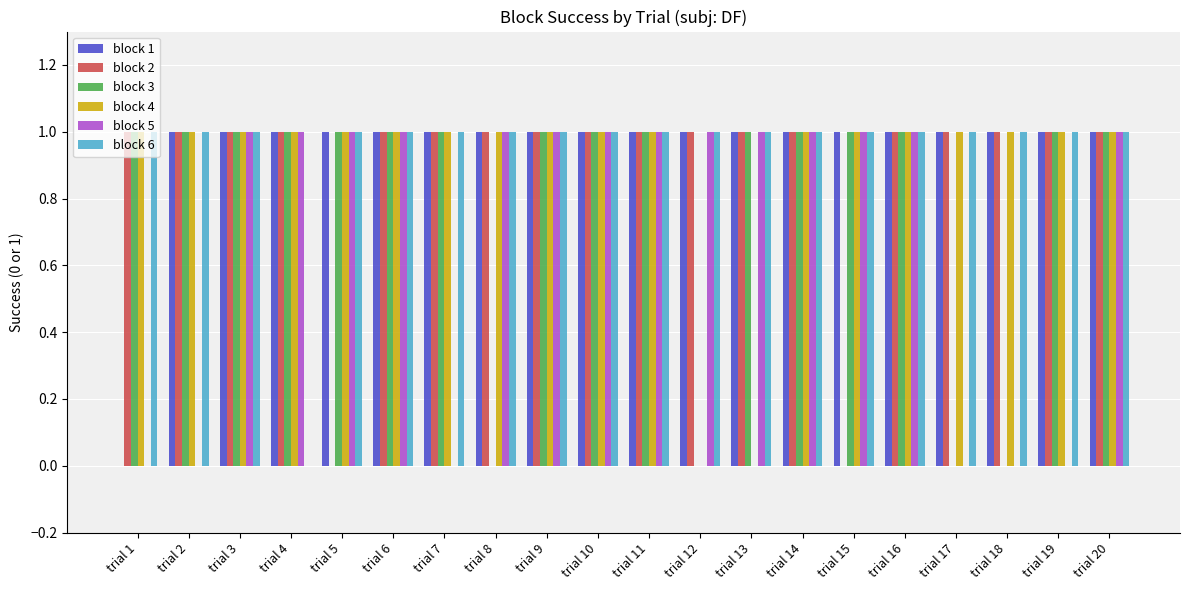

How many series are shown in this chart?

6